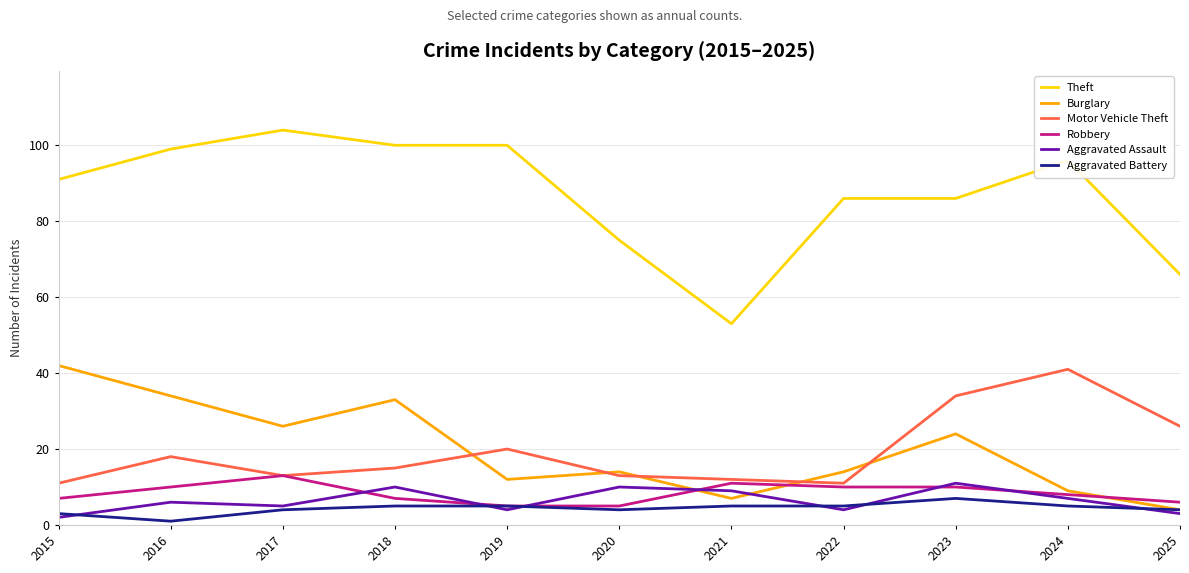

After their last crossing, which series has the higher values: Aggravated Assault or Burglary?

Burglary